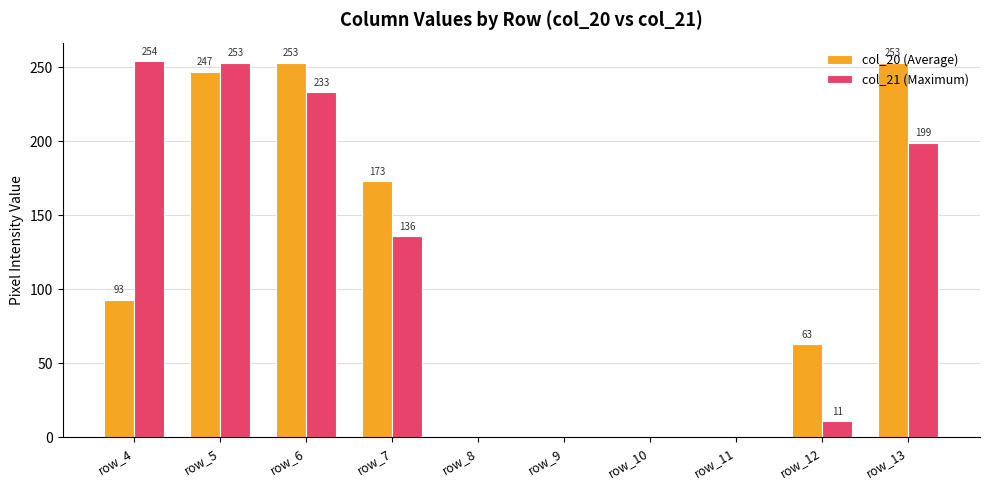

At which label does col_21 (Maximum) reach its peak?

row_4